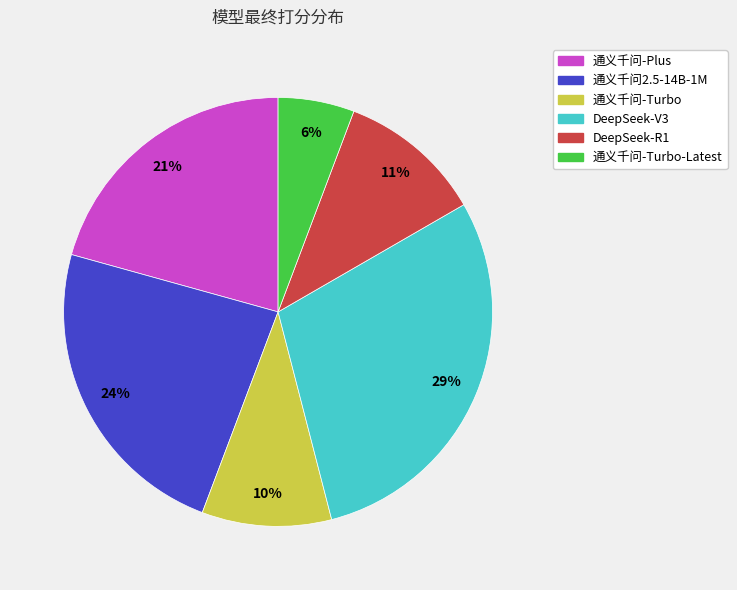

To the nearest percent, what is the average slice percentage?

17%